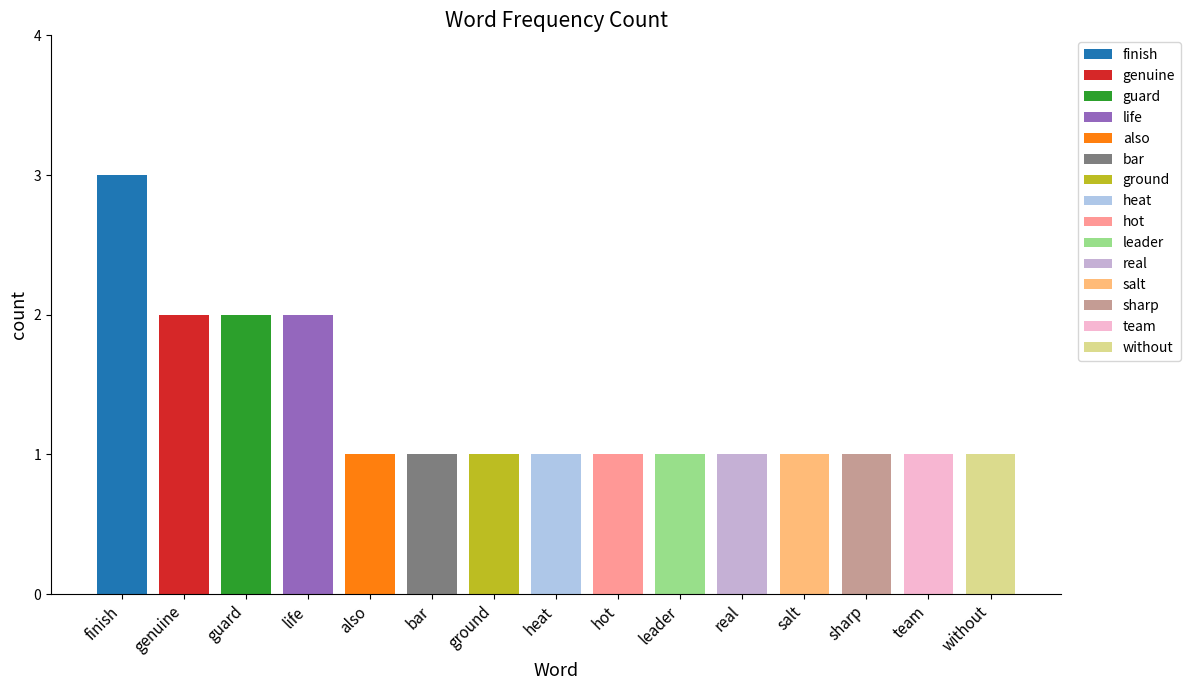

What is the maximum value shown in the chart?

3